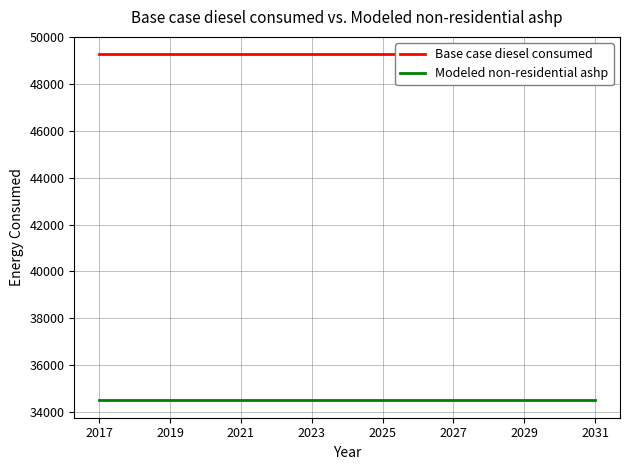

What value does the Base case diesel consumed series have at 2031?

49267.2